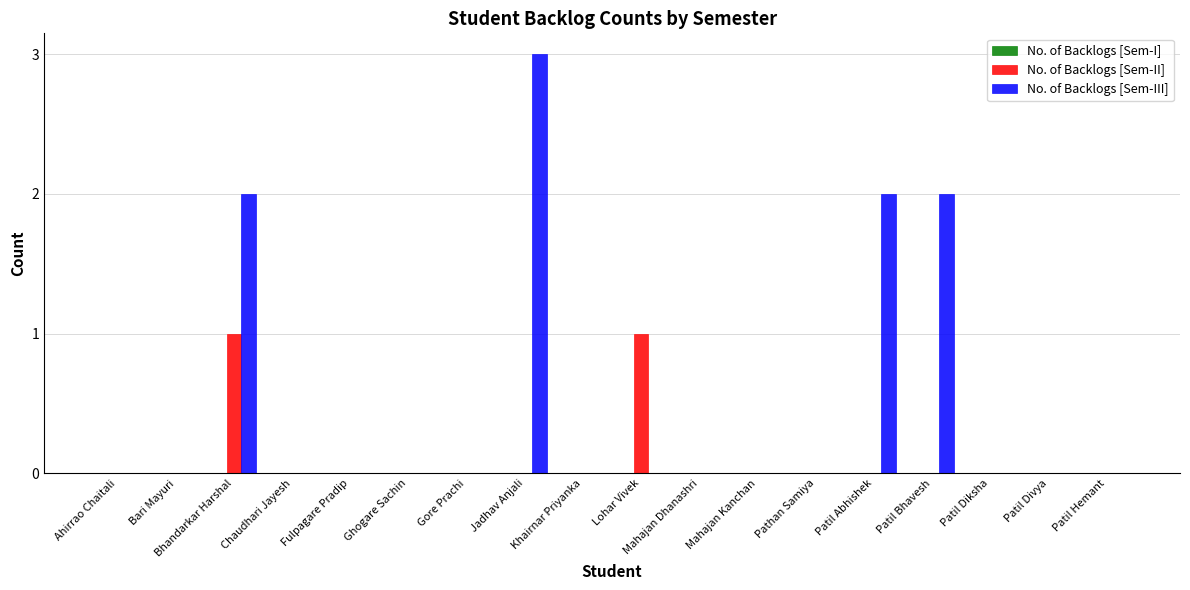

Which category has the highest value in the No. of Backlogs [Sem-III] series?

Jadhav Anjali